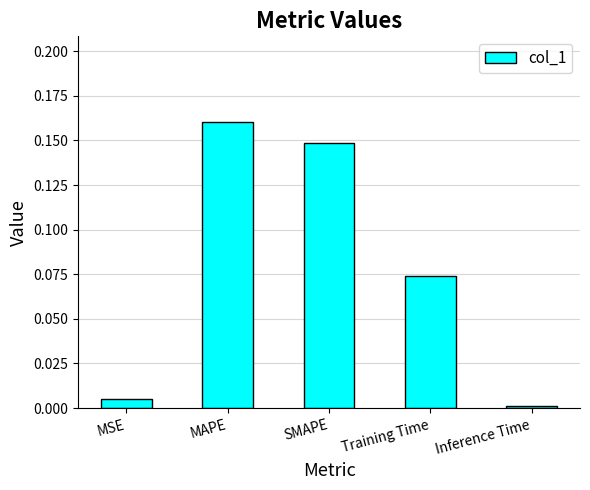

The value at Training Time is 0.0. True or false?

False